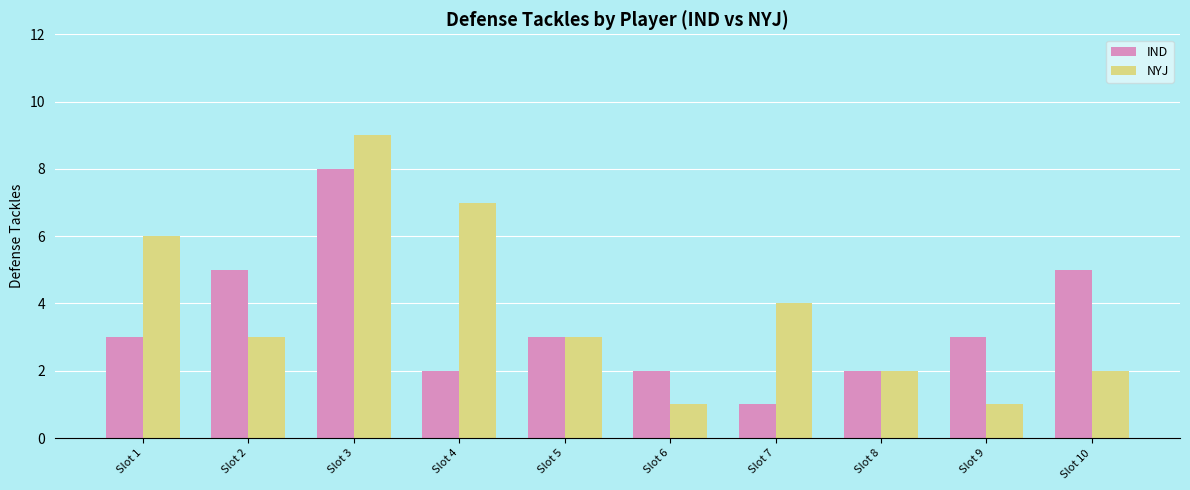

What is the total value across all series at Slot 1?

9